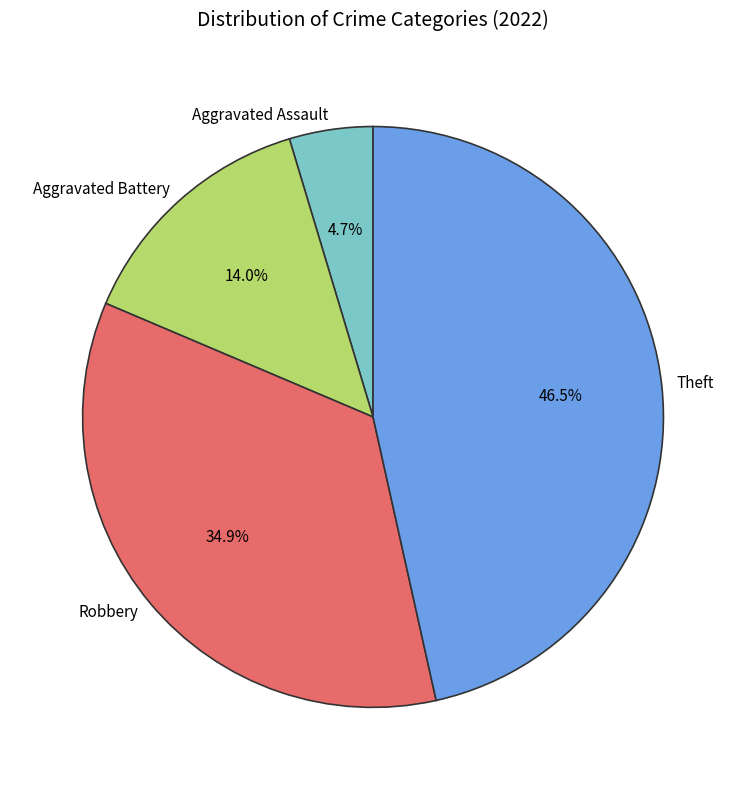

Combined, do Robbery and Aggravated Assault account for over 50%?

No